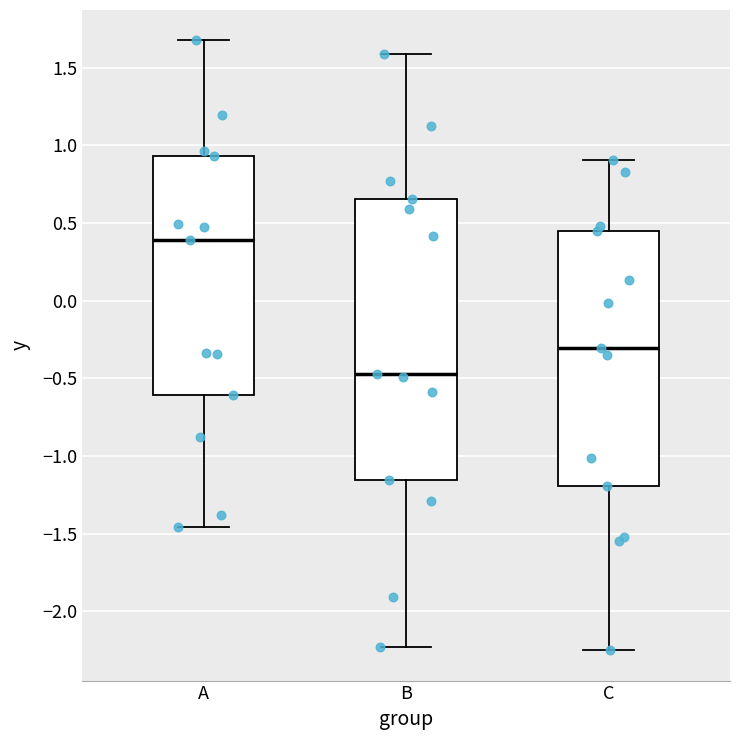

Where does the lower whisker of the box for C end on the y-axis? The values are not printed on the chart, so give them approximately, as read against the axis.

-2.25